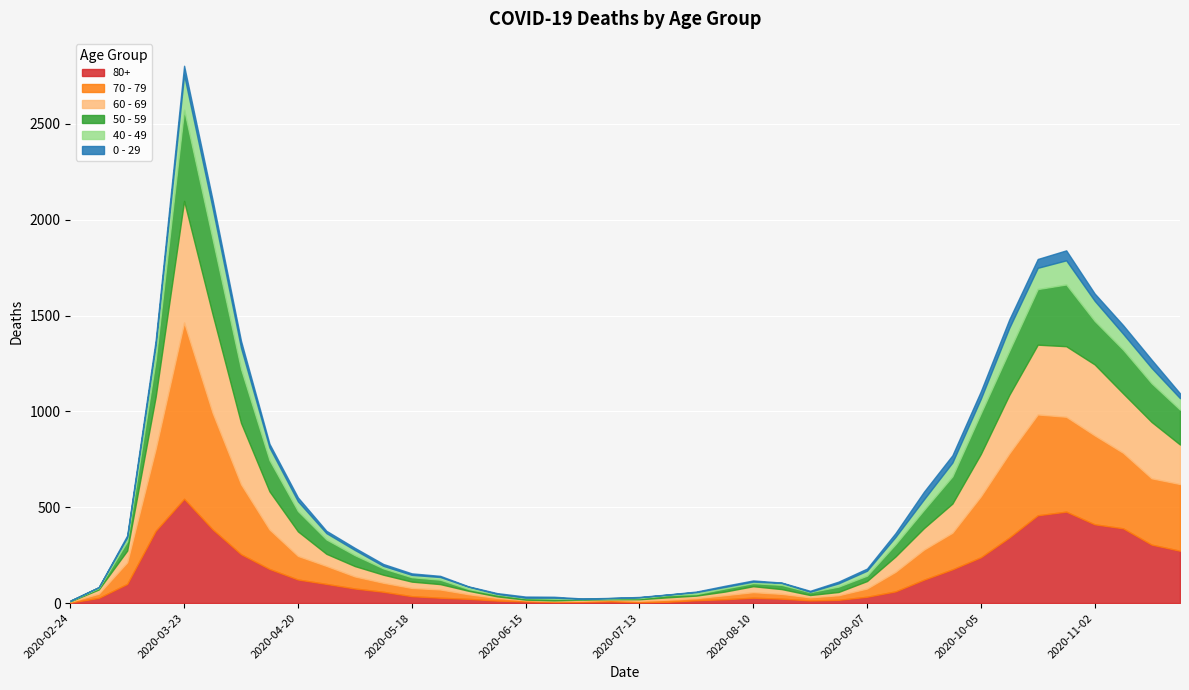

What is the label of the 13th point from the left?

2020-05-18